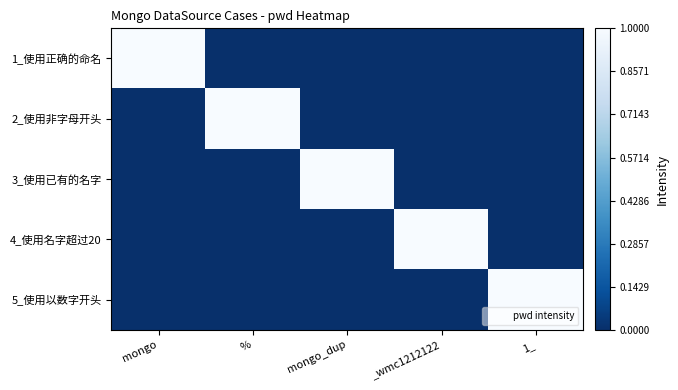

At which category is the sum across all series the highest?

1_